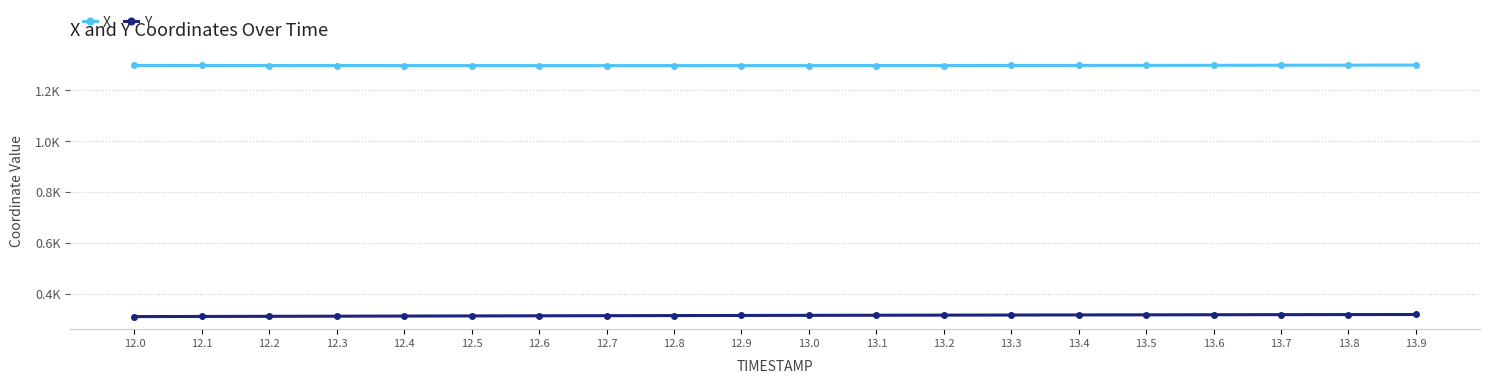

Reading left to right, extract all data points from this chart.

X: 12.0=1297.8	12.1=1297.6	12.2=1297.5	12.3=1297.4	12.4=1297.3	12.5=1297.3	12.6=1297.2	12.7=1297.2	12.8=1297.2	12.9=1297.2	13.0=1297.3	13.1=1297.4	13.2=1297.6	13.3=1297.7	13.4=1297.9	13.5=1298.2	13.6=1298.4	13.7=1298.7	13.8=1299.0	13.9=1299.3
Y: 12.0=310.5	12.1=311.0	12.2=311.6	12.3=312.1	12.4=312.6	12.5=313.1	12.6=313.6	12.7=314.0	12.8=314.5	12.9=314.9	13.0=315.4	13.1=315.8	13.2=316.2	13.3=316.6	13.4=317.0	13.5=317.4	13.6=317.7	13.7=318.1	13.8=318.4	13.9=318.7